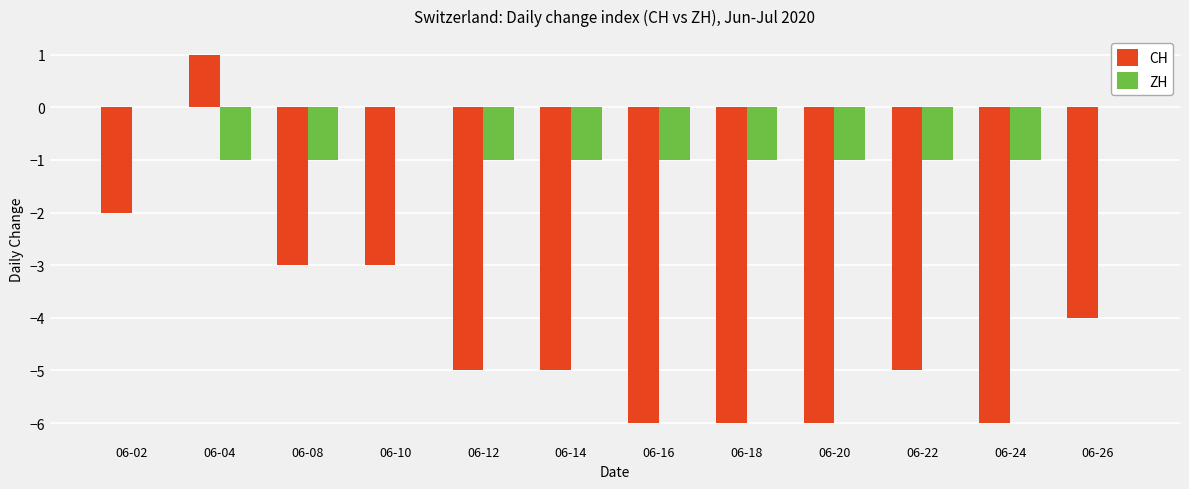

Which series changed the most between 06-12 and 06-24?

CH